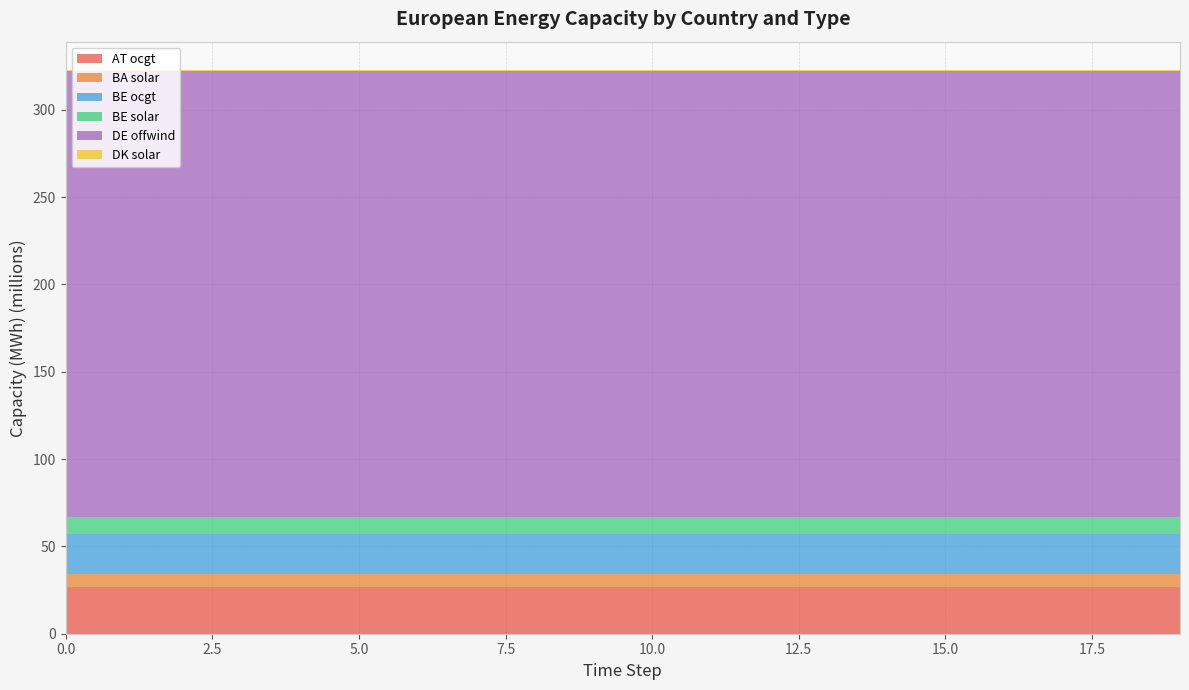

Reading right to left, list all the values displayed in this chart.

AT ocgt: 19=26897427.9	18=26897427.9	17=26897427.9	16=26897427.9	15=26897427.9	14=26897427.9	13=26897427.9	12=26897427.9	11=26897427.9	10=26897427.9	9=26897427.9	8=26897427.9	7=26897427.9	6=26897427.9	5=26897427.9	4=26897427.9	3=26897427.9	2=26897427.9	1=26897427.9	0=26897427.9
BA solar: 19=7384332.3	18=7384332.3	17=7384332.3	16=7384332.3	15=7384332.3	14=7384332.3	13=7384332.3	12=7384332.3	11=7384332.3	10=7384332.3	9=7384332.3	8=7384332.3	7=7384332.3	6=7384332.3	5=7384332.3	4=7384332.3	3=7384332.3	2=7384332.3	1=7384332.3	0=7384332.3
BE ocgt: 19=22552985.9	18=22552985.9	17=22552985.9	16=22552985.9	15=22552985.9	14=22552985.9	13=22552985.9	12=22552985.9	11=22552985.9	10=22552985.9	9=22552985.9	8=22552985.9	7=22552985.9	6=22552985.9	5=22552985.9	4=22552985.9	3=22552985.9	2=22552985.9	1=22552985.9	0=22552985.9
BE solar: 19=9751754.0	18=9751754.0	17=9751754.0	16=9751754.0	15=9751754.0	14=9751754.0	13=9751754.0	12=9751754.0	11=9751754.0	10=9751754.0	9=9751754.0	8=9751754.0	7=9751754.0	6=9751754.0	5=9751754.0	4=9751754.0	3=9751754.0	2=9751754.0	1=9751754.0	0=9751754.0
DE offwind: 19=255885515.0	18=255885515.0	17=255885515.0	16=255885515.0	15=255885515.0	14=255885515.0	13=255885515.0	12=255885515.0	11=255885515.0	10=255885515.0	9=255885515.0	8=255885515.0	7=255885515.0	6=255885515.0	5=255885515.0	4=255885515.0	3=255885515.0	2=255885515.0	1=255885515.0	0=255885515.0
DK solar: 19=442465.4	18=442465.4	17=442465.4	16=442465.4	15=442465.4	14=442465.4	13=442465.4	12=442465.4	11=442465.4	10=442465.4	9=442465.4	8=442465.4	7=442465.4	6=442465.4	5=442465.4	4=442465.4	3=442465.4	2=442465.4	1=442465.4	0=442465.4